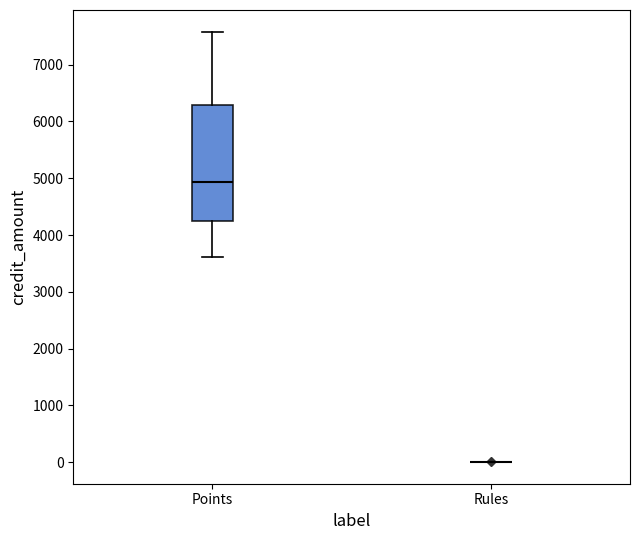

Where is the lower edge of the box for Points on the y-axis? The values are not printed on the chart, so give them approximately, as read against the axis.

4300